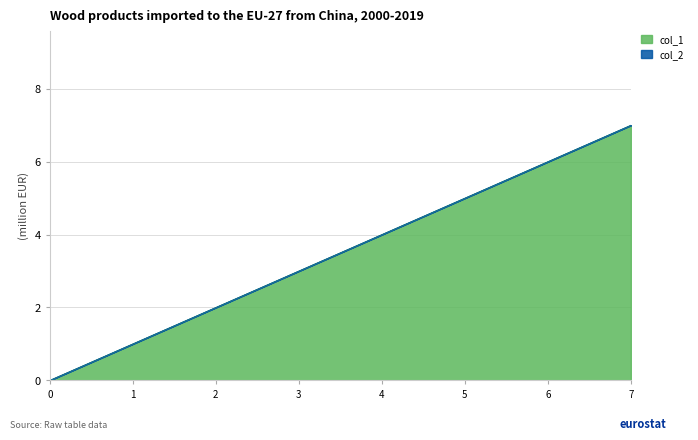

What is the value of the 4th point from the left?

3